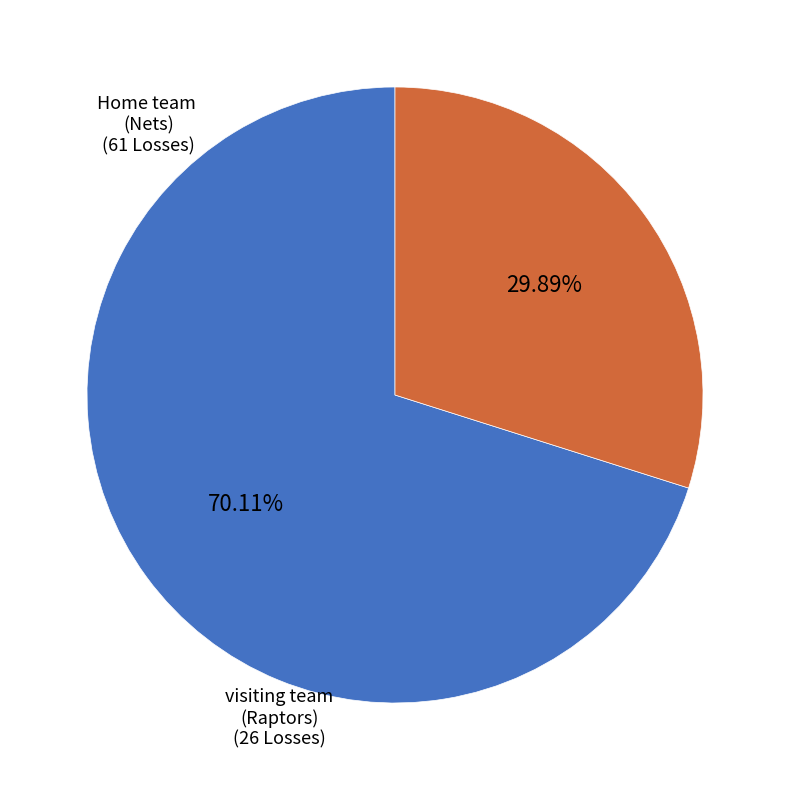

To the nearest percent, what is the difference between the largest and smallest slice percentages?

40%